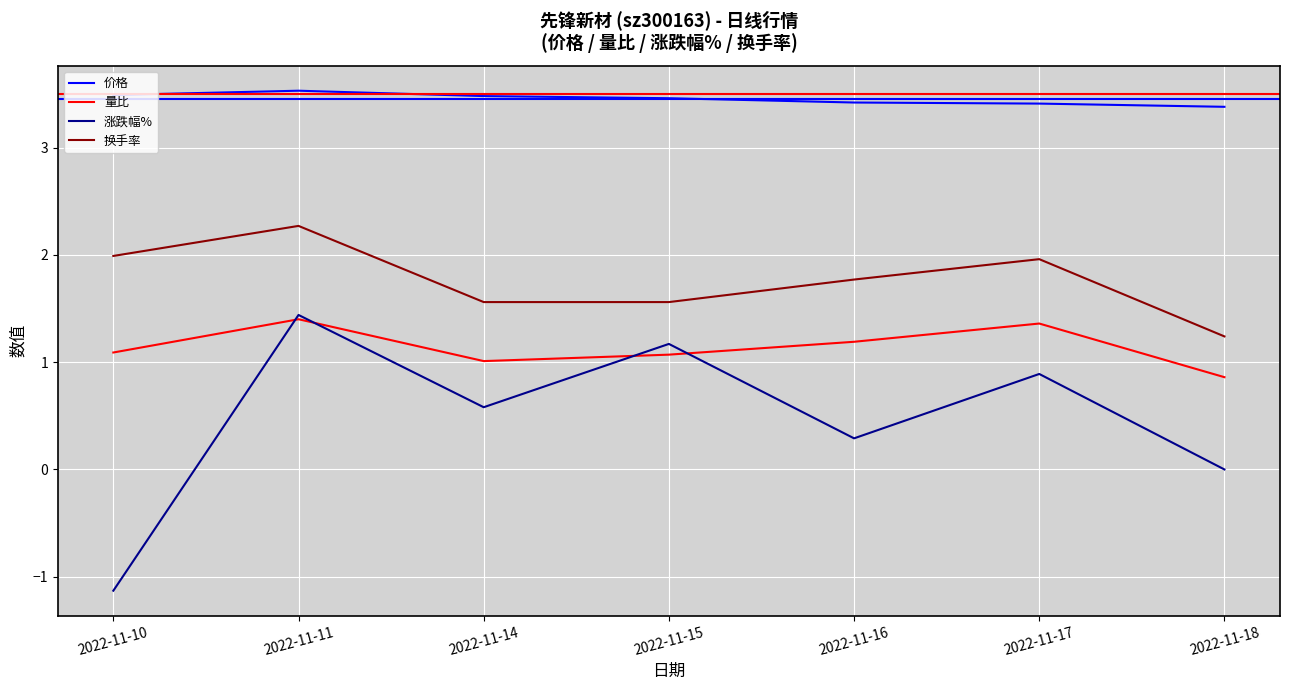

In 价格, how many points are higher than both neighbors (excluding endpoints)?

1